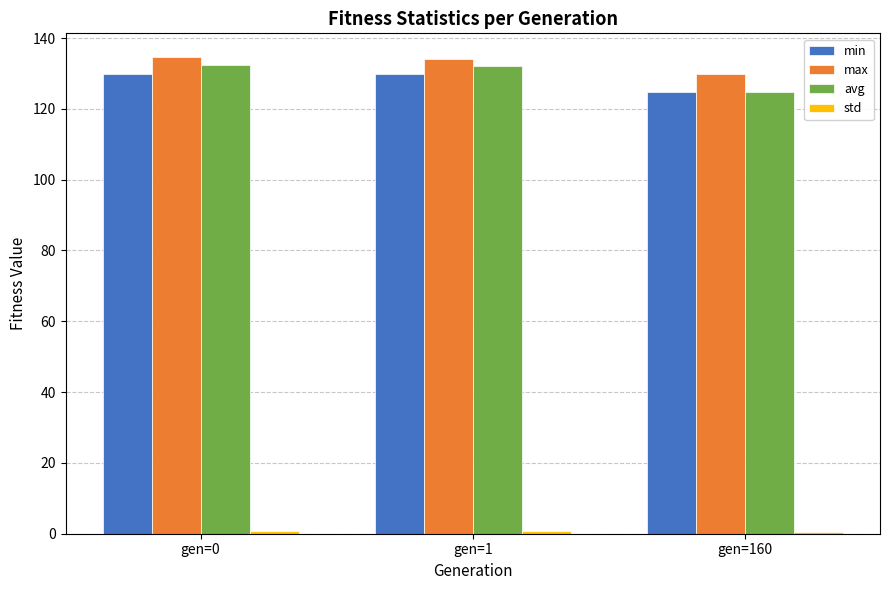

What is the total value across all series at gen=160?

380.0